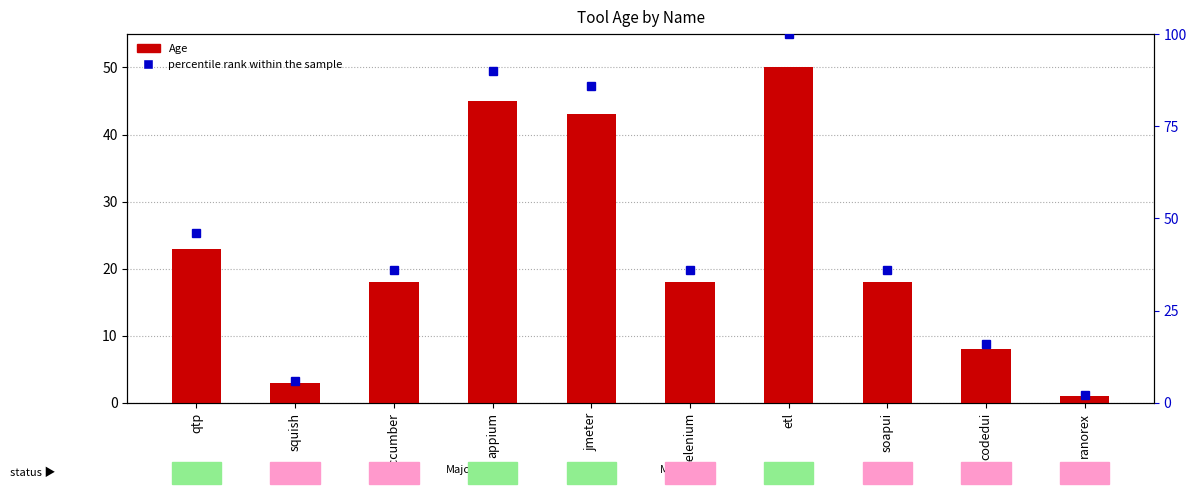

Count the number of data series in this chart.

2